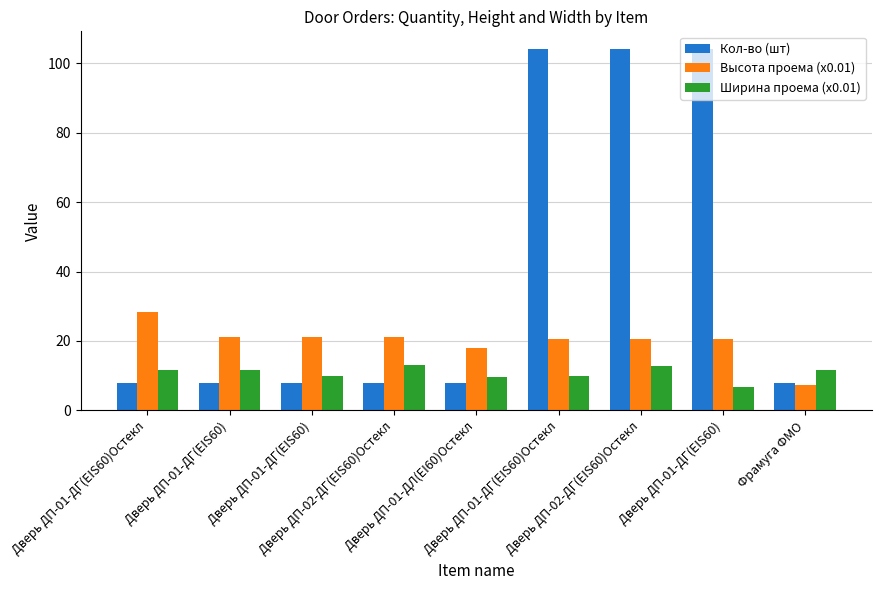

Is it true that Высота проема (x0.01) equals 4.2 at Дверь ДП-01-ДГ(EIS60)?

False